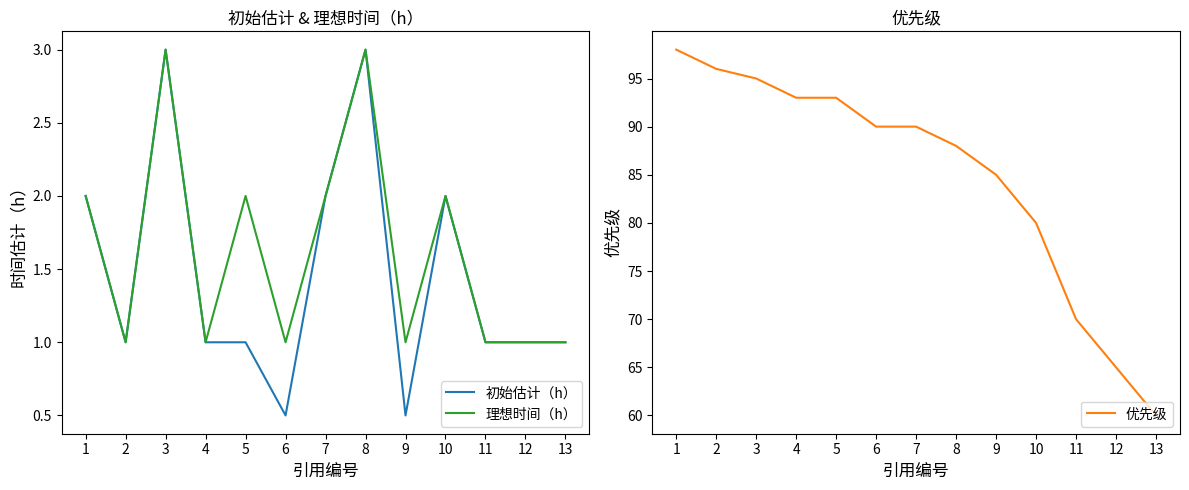

True or false: 优先级 and 理想时间（h） intersect in this chart.

False